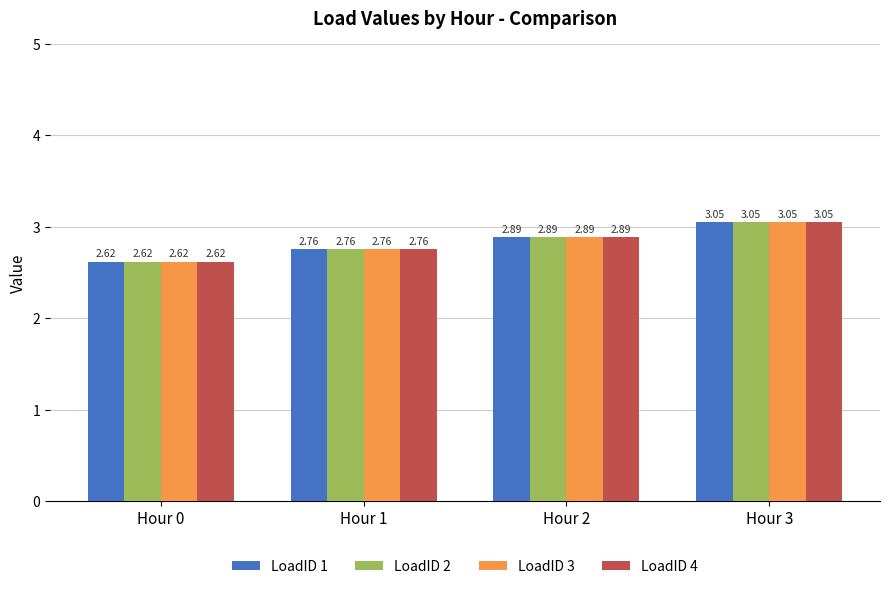

What is the difference between the maximum and second lowest values in the LoadID 3 series?

0.3